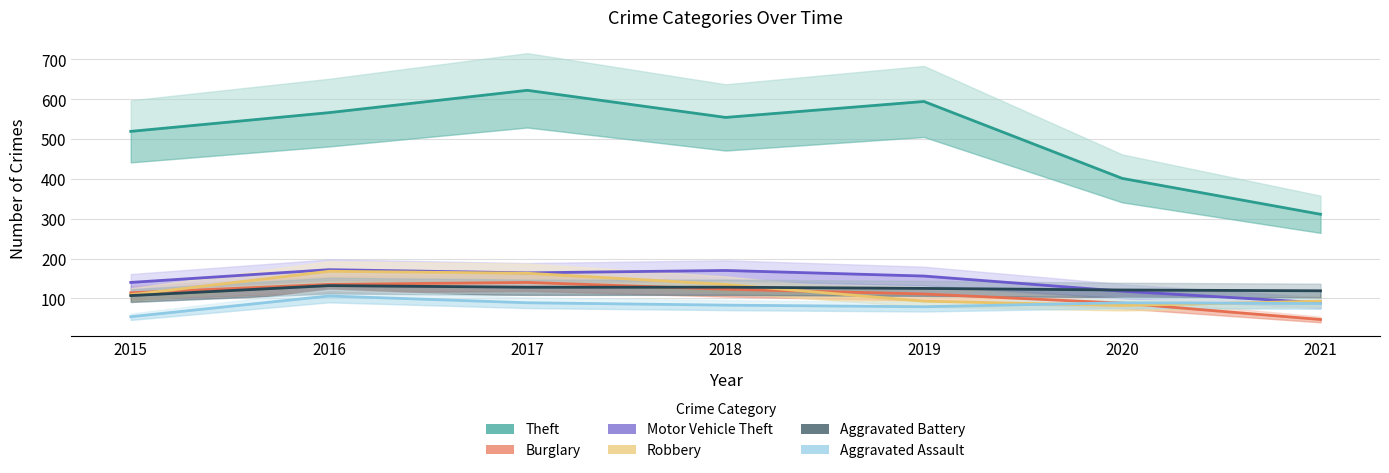

Reading left to right, transcribe all the data shown in this chart.

Theft: 519	566	622	554	594	401	311
Burglary: 114	135	140	123	111	88	47
Motor Vehicle Theft: 140	172	164	170	156	118	89
Robbery: 109	168	163	135	93	82	93
Aggravated Battery: 107	132	128	128	125	121	119
Aggravated Assault: 54	106	89	83	79	89	87